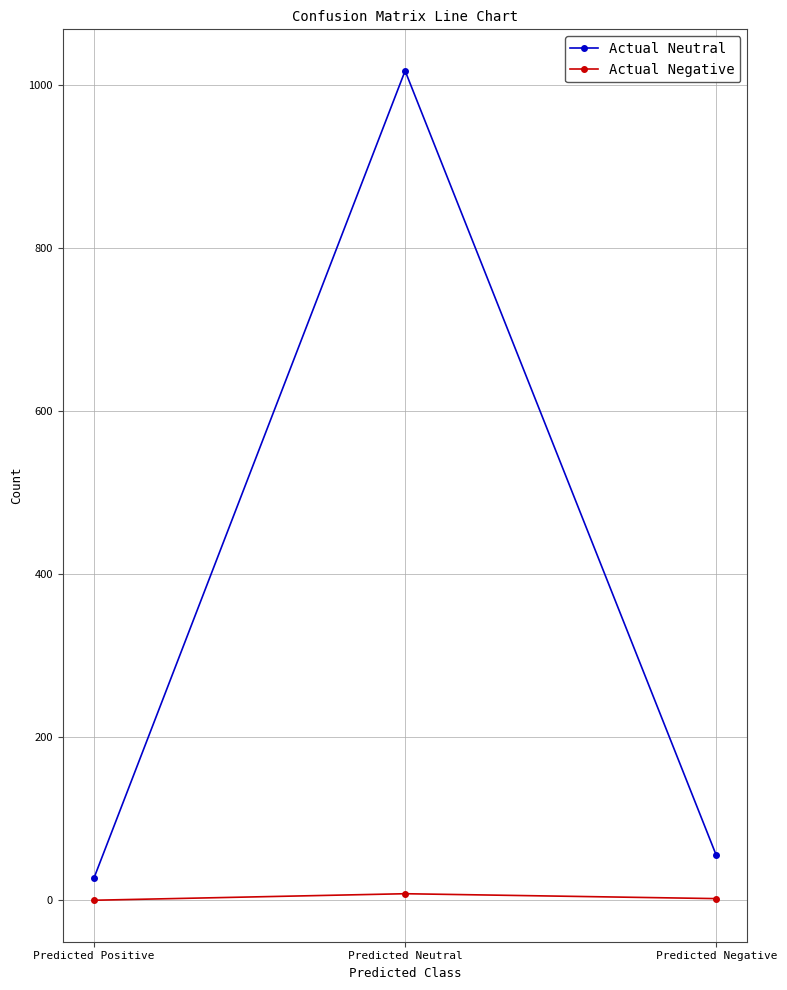

Which series has the largest range (max minus min)?

Actual Neutral